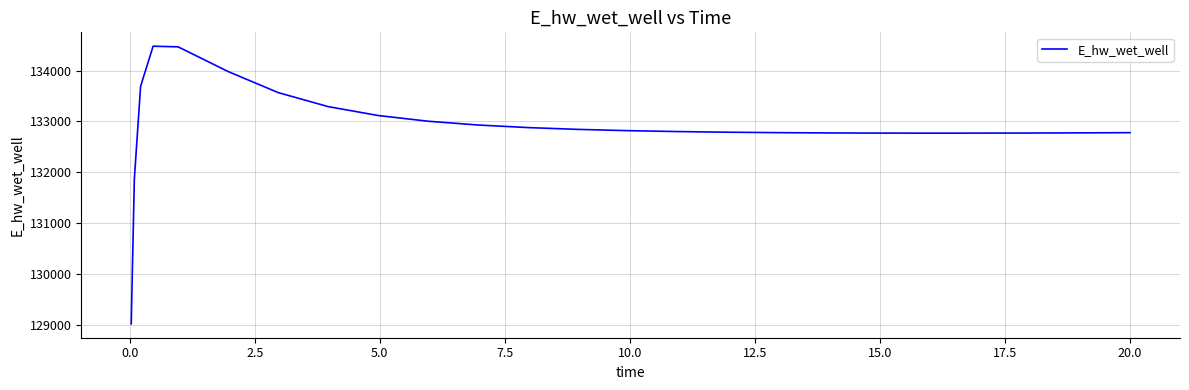

What is the difference between the maximum and minimum values?

5465.8